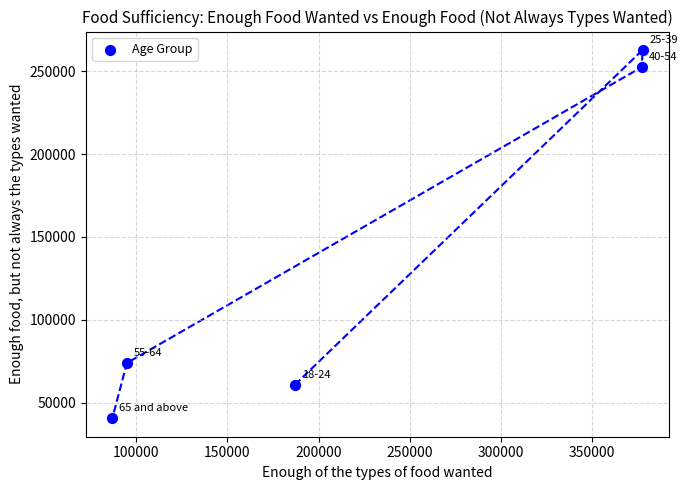

What is the range of Y values (max minus min)?

222026